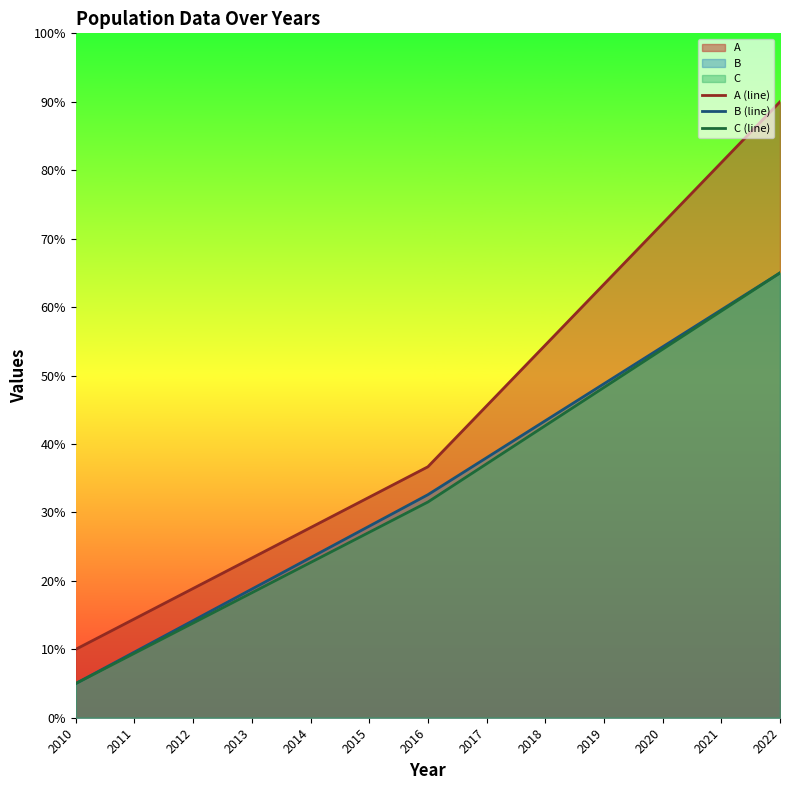

The A (line) series shows 19.1 at 2015. True or false?

False